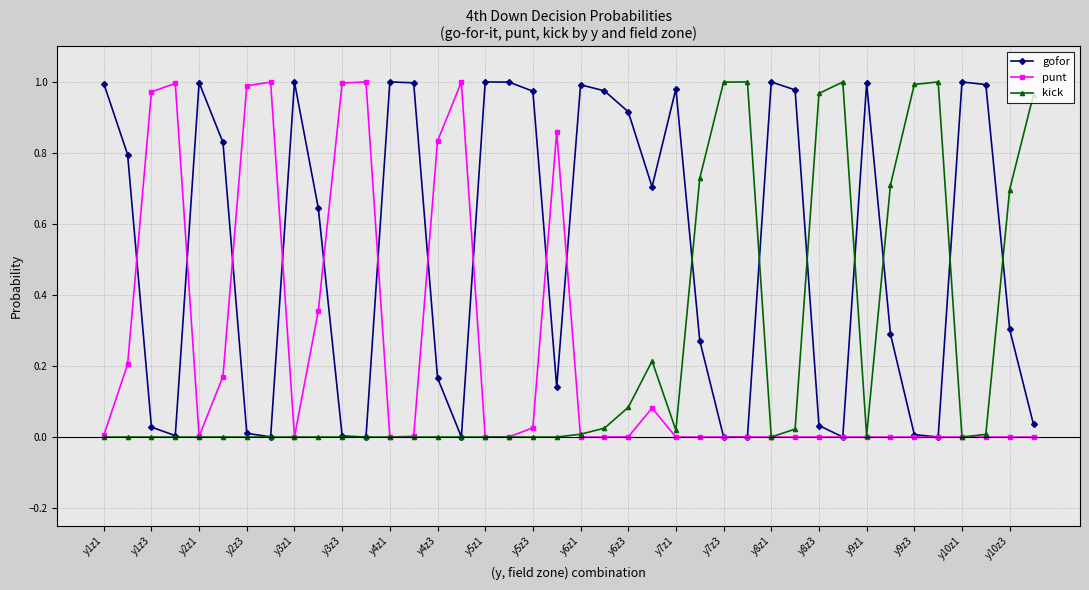

Which series has the largest total across all categories?

gofor